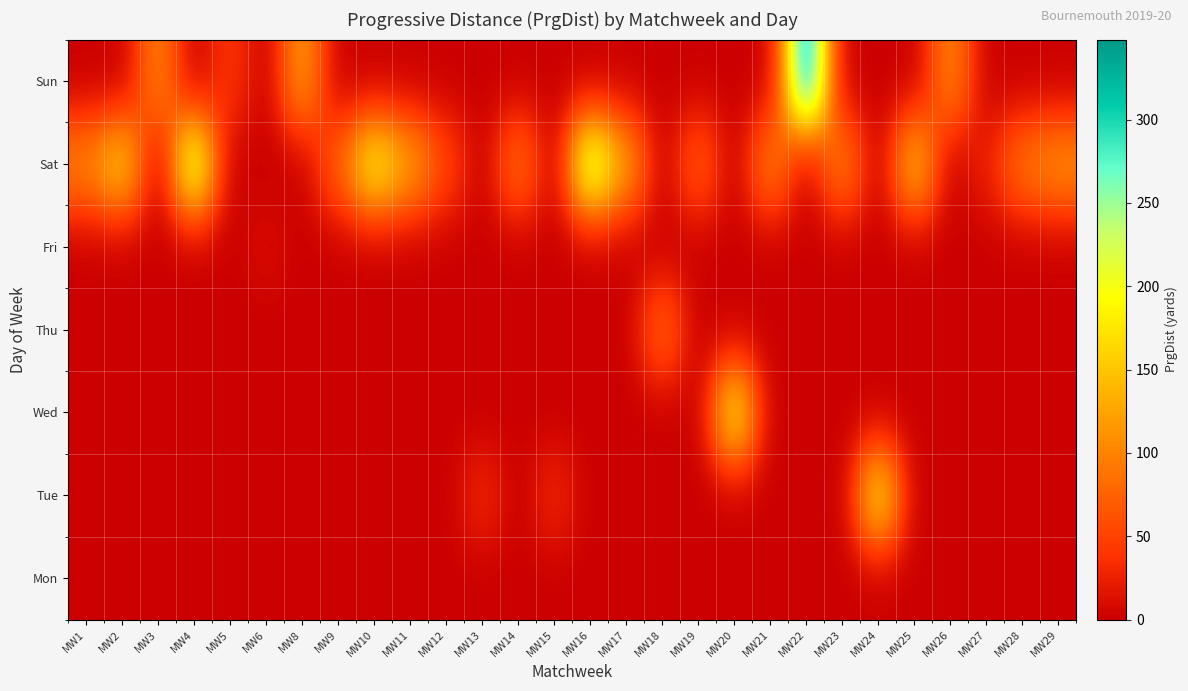

Reading left to right, list all the values displayed in this chart.

Mon: MW1=0	MW2=0	MW3=0	MW4=0	MW5=0	MW6=0	MW8=0	MW9=0	MW10=0	MW11=0	MW12=0	MW13=0	MW14=0	MW15=0	MW16=0	MW17=0	MW18=0	MW19=0	MW20=0	MW21=0	MW22=0	MW23=0	MW24=0	MW25=0	MW26=0	MW27=0	MW28=0	MW29=0
Tue: MW1=0	MW2=0	MW3=0	MW4=0	MW5=0	MW6=0	MW8=0	MW9=0	MW10=0	MW11=0	MW12=0	MW13=32	MW14=0	MW15=32	MW16=0	MW17=0	MW18=0	MW19=0	MW20=0	MW21=0	MW22=0	MW23=0	MW24=185	MW25=0	MW26=0	MW27=0	MW28=0	MW29=0
Wed: MW1=0	MW2=0	MW3=0	MW4=0	MW5=0	MW6=0	MW8=0	MW9=0	MW10=0	MW11=0	MW12=0	MW13=0	MW14=0	MW15=0	MW16=0	MW17=0	MW18=0	MW19=0	MW20=192	MW21=0	MW22=0	MW23=0	MW24=0	MW25=0	MW26=0	MW27=0	MW28=0	MW29=0
Thu: MW1=0	MW2=0	MW3=0	MW4=0	MW5=0	MW6=0	MW8=0	MW9=0	MW10=0	MW11=0	MW12=0	MW13=0	MW14=0	MW15=0	MW16=0	MW17=0	MW18=83	MW19=0	MW20=0	MW21=0	MW22=0	MW23=0	MW24=0	MW25=0	MW26=0	MW27=0	MW28=0	MW29=0
Fri: MW1=0	MW2=0	MW3=0	MW4=0	MW5=0	MW6=11	MW8=0	MW9=0	MW10=0	MW11=0	MW12=0	MW13=0	MW14=0	MW15=0	MW16=0	MW17=0	MW18=0	MW19=0	MW20=0	MW21=0	MW22=0	MW23=0	MW24=0	MW25=0	MW26=0	MW27=0	MW28=0	MW29=0
Sat: MW1=102	MW2=164	MW3=0	MW4=237	MW5=0	MW6=0	MW8=0	MW9=78	MW10=196	MW11=128	MW12=55	MW13=0	MW14=93	MW15=0	MW16=247	MW17=126	MW18=0	MW19=76	MW20=0	MW21=104	MW22=0	MW23=104	MW24=0	MW25=154	MW26=0	MW27=25	MW28=93	MW29=112
Sun: MW1=0	MW2=0	MW3=103	MW4=0	MW5=43	MW6=0	MW8=122	MW9=0	MW10=0	MW11=0	MW12=0	MW13=0	MW14=0	MW15=0	MW16=0	MW17=0	MW18=0	MW19=0	MW20=0	MW21=0	MW22=348	MW23=0	MW24=0	MW25=0	MW26=106	MW27=0	MW28=0	MW29=0